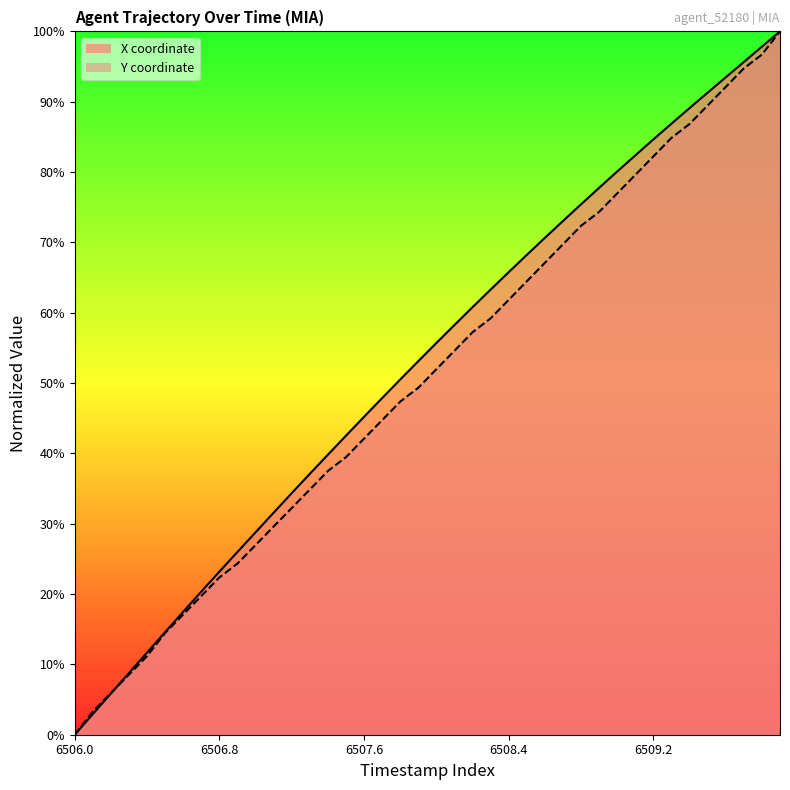

The Y series shows 35.3 at 22. True or false?

False